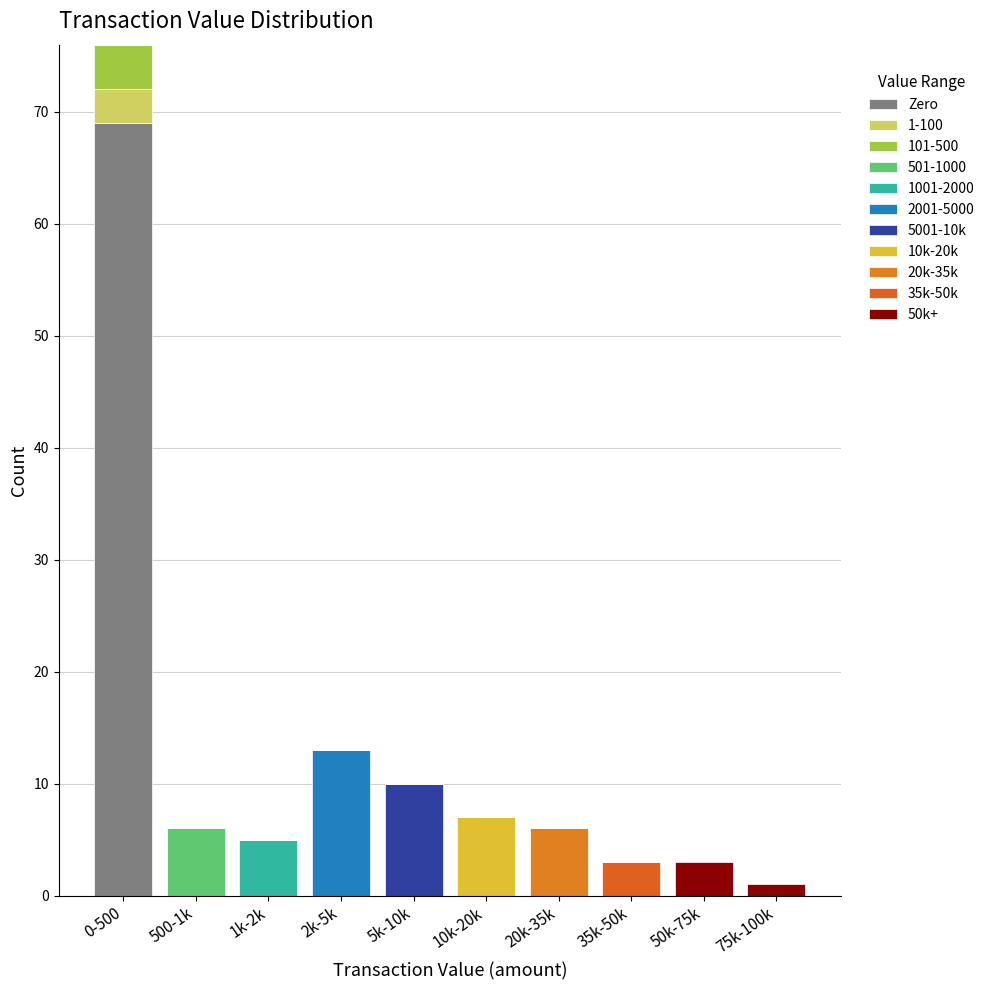

Does the chart contain stacked bars?

Yes